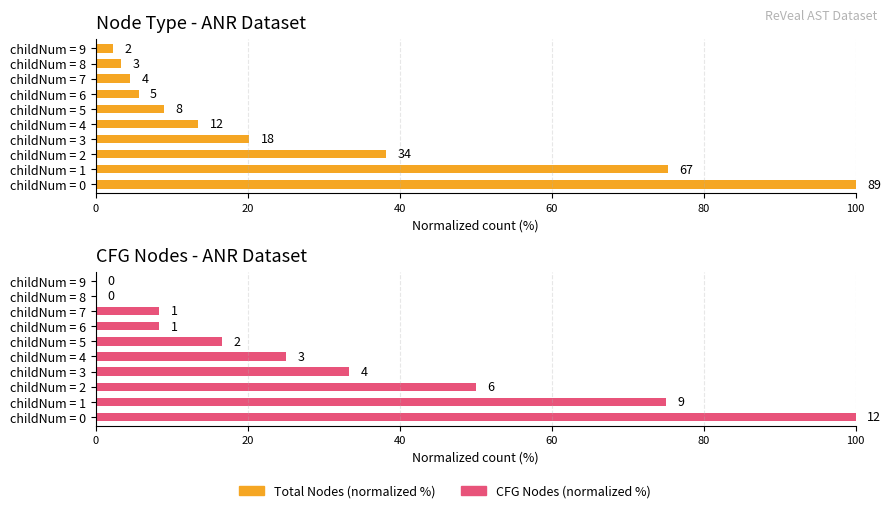

Which series changed the most between childNum = 1 and childNum = 2?

Total Nodes (normalized %)